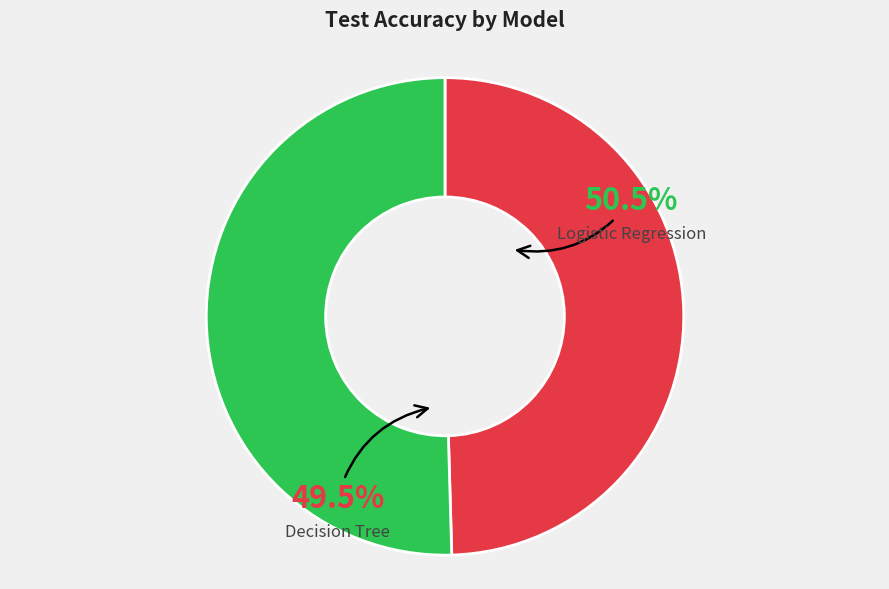

Between Decision Tree and Logistic Regression, which is larger?

Logistic Regression